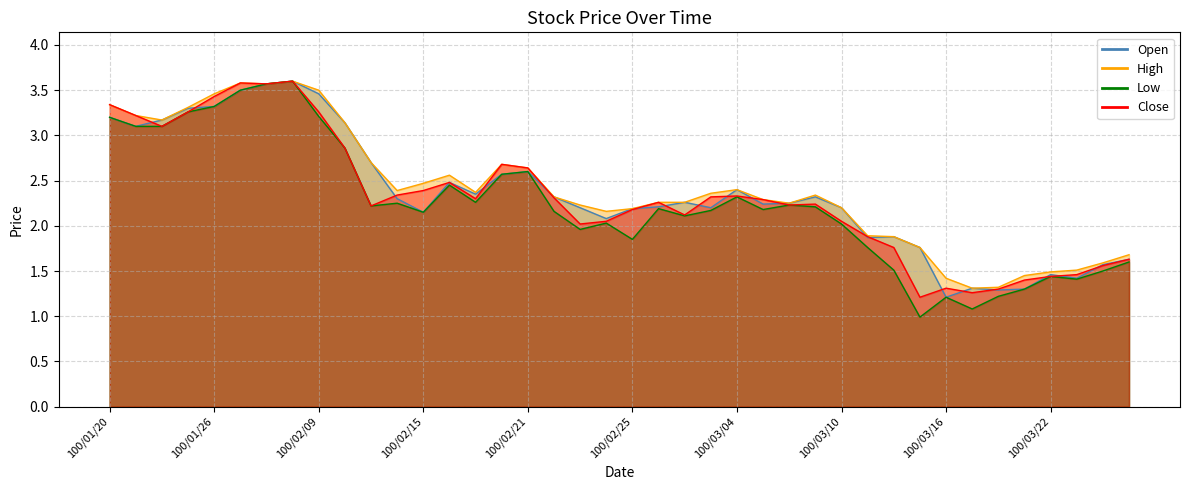

Between 100/02/17 and 100/03/04, which is larger?

100/03/04